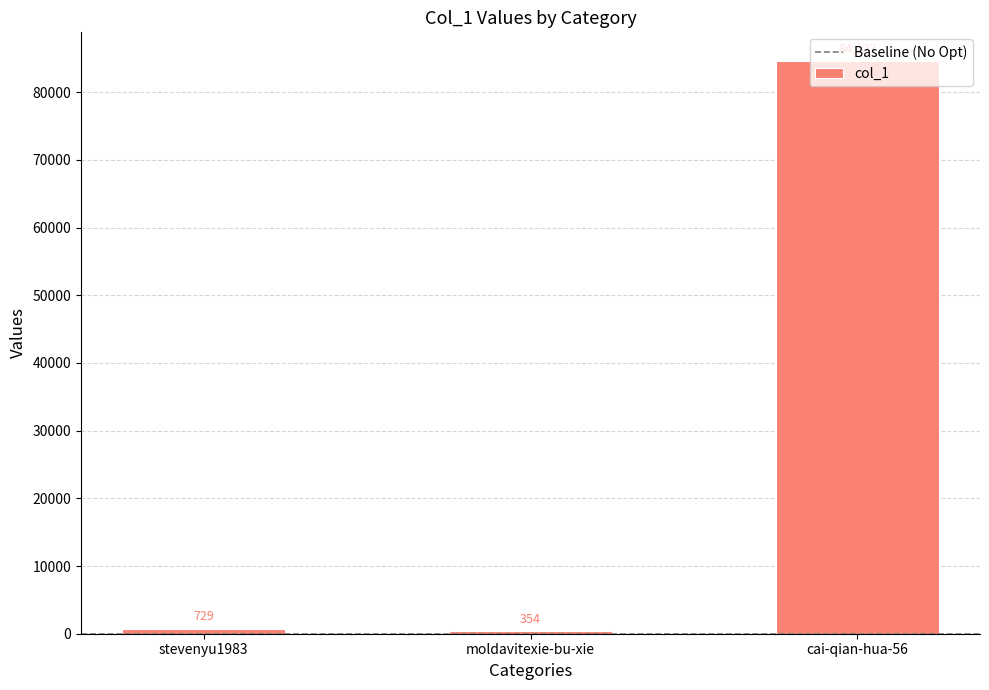

Read the value at stevenyu1983.

729